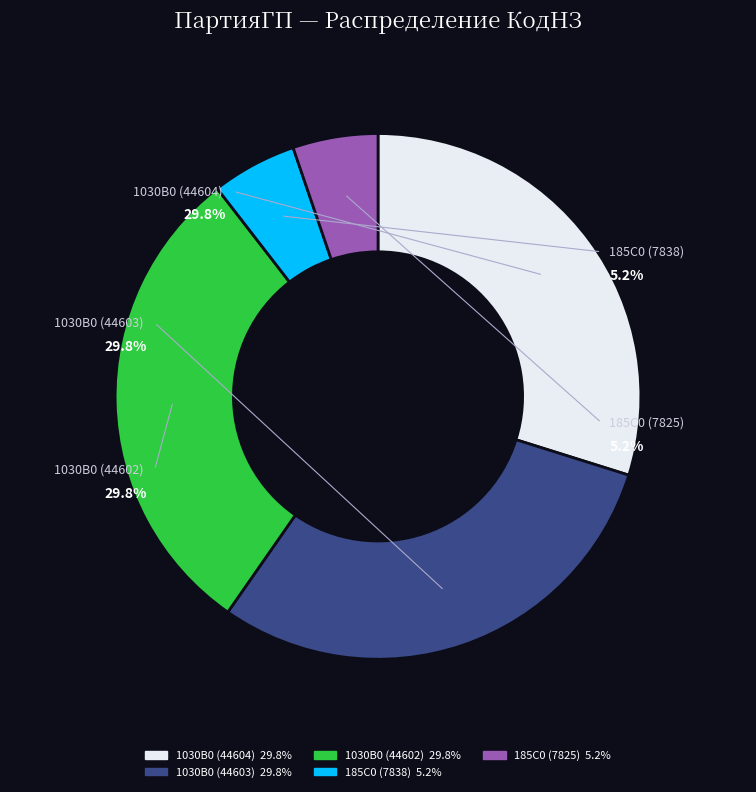

Rank the categories by value from lowest to highest.

185C0 (7825), 185C0 (7838), 1030B0 (44602), 1030B0 (44603), 1030B0 (44604)